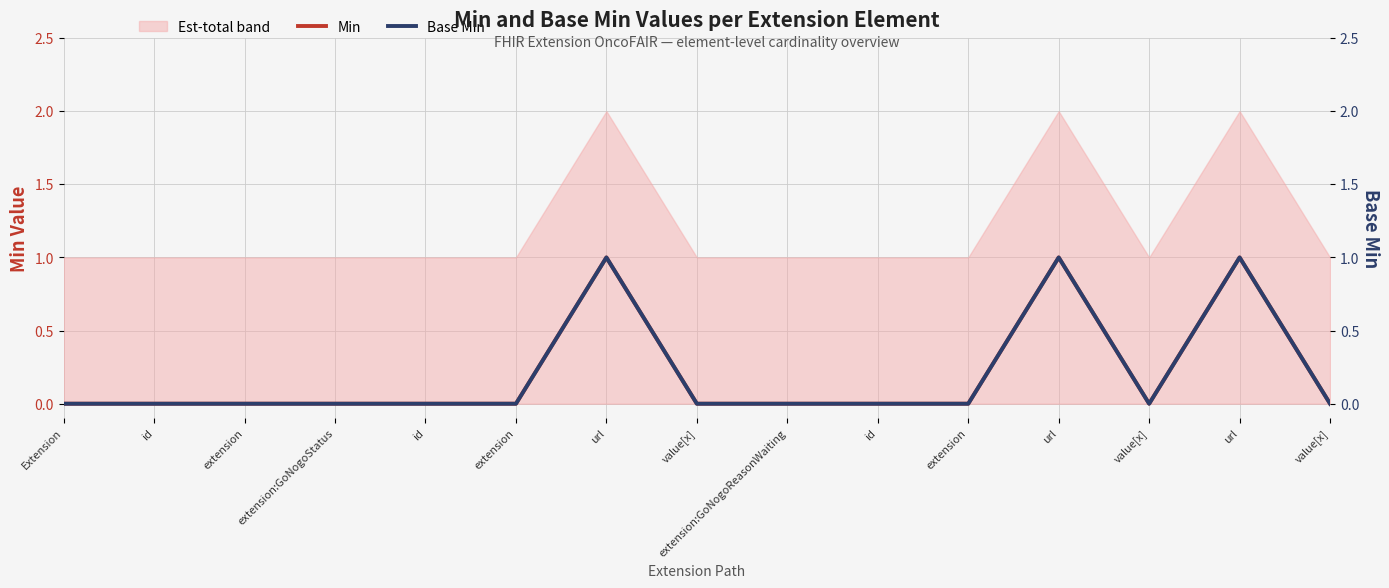

Count the Min values in the range 0 to 1.

15